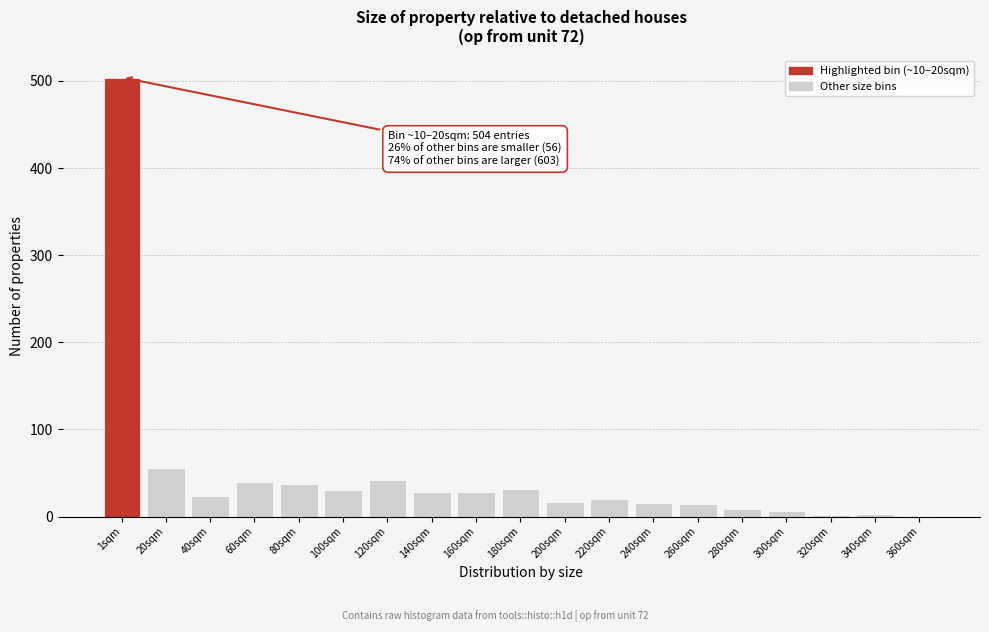

True or false: the data shows 21 at 60sqm.

False